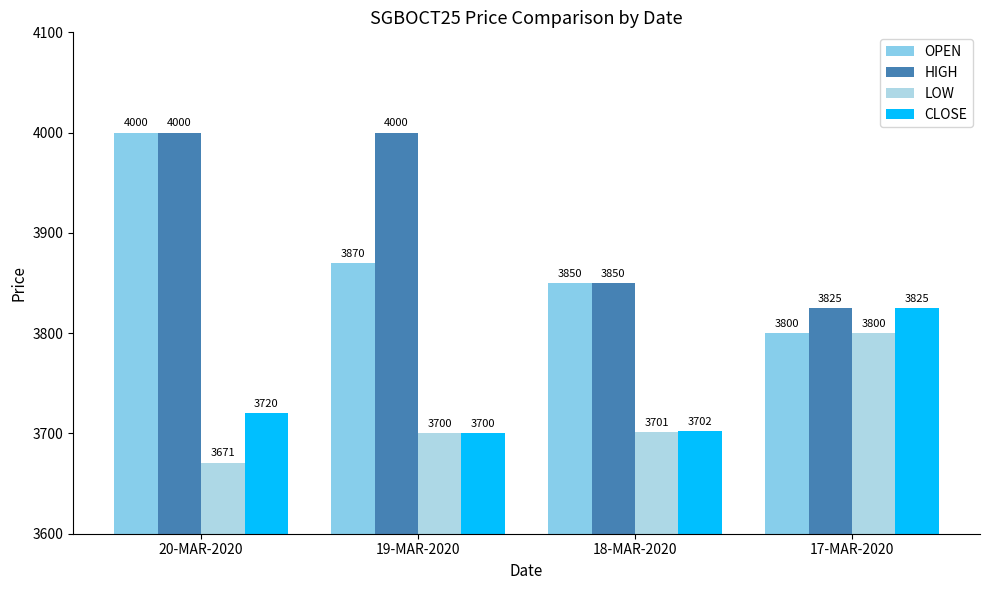

How many data points does each series have?

4